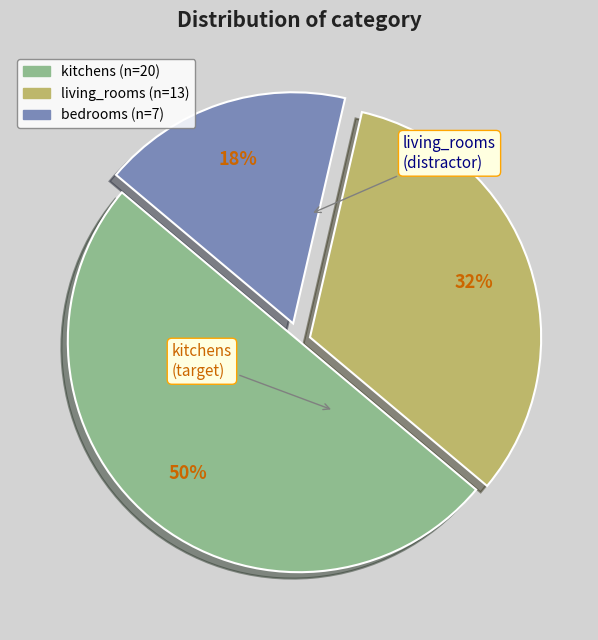

True or false: living_rooms accounts for 21% of the total.

False